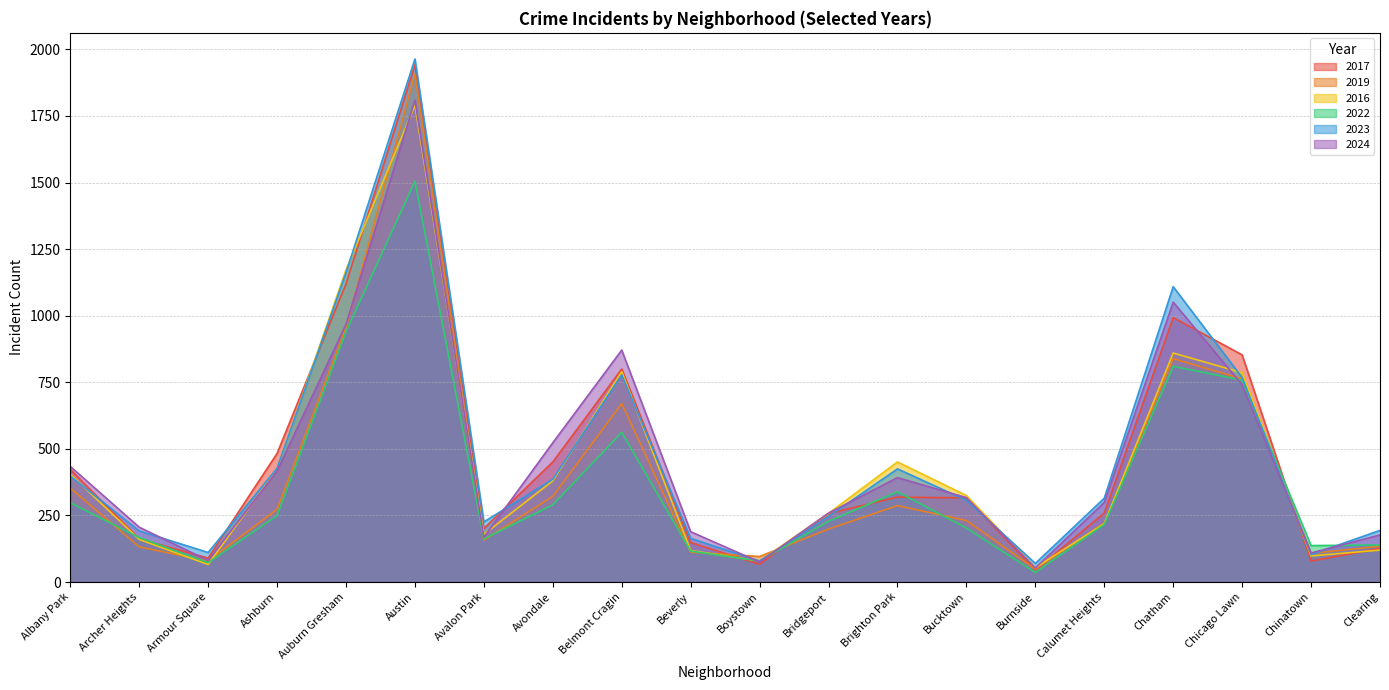

After their last crossing, which series has the higher values: 2017 or 2022?

2022